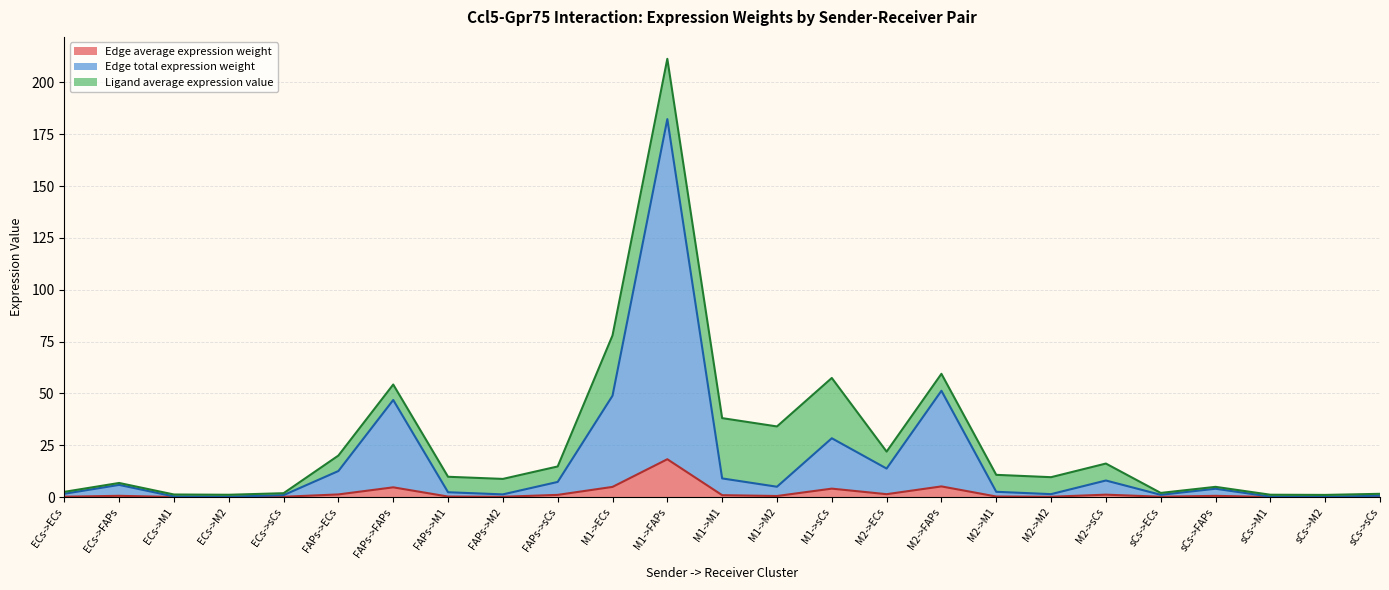

What is the sum of all Edge total expression weight values?

435.3